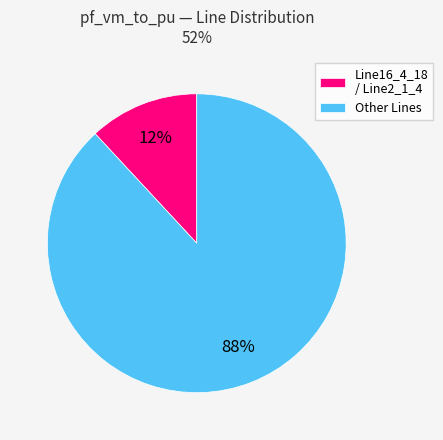

Count the number of slices in the pie.

2